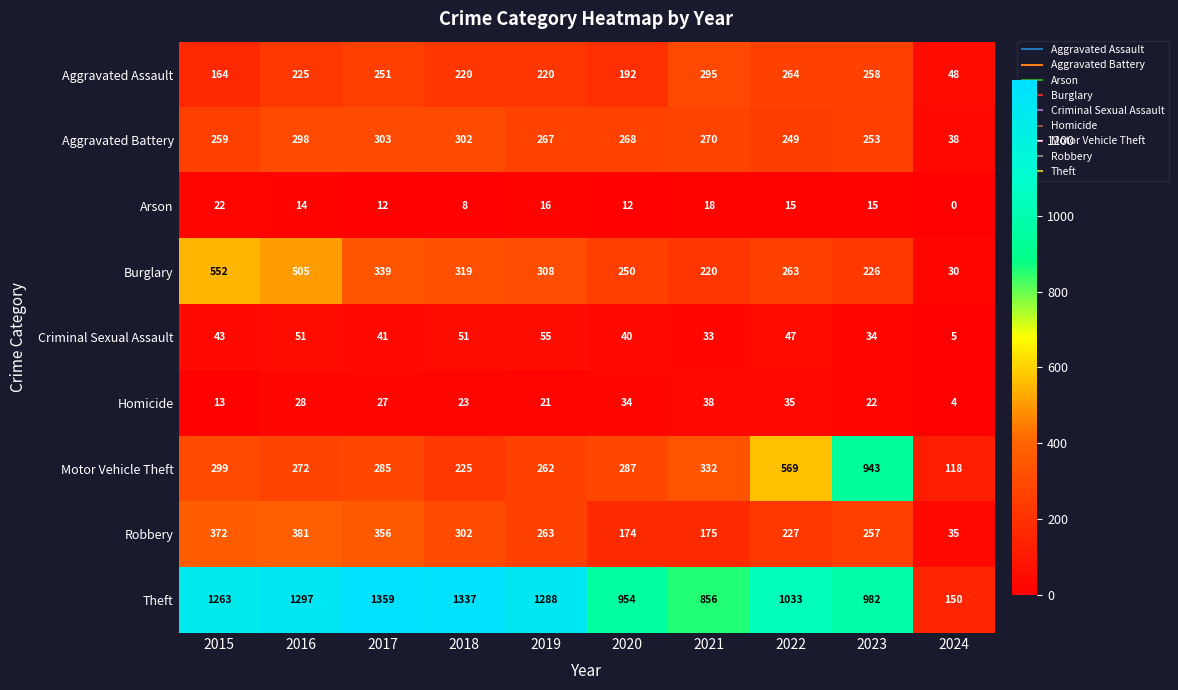

Which category has the highest value across all series?

2017